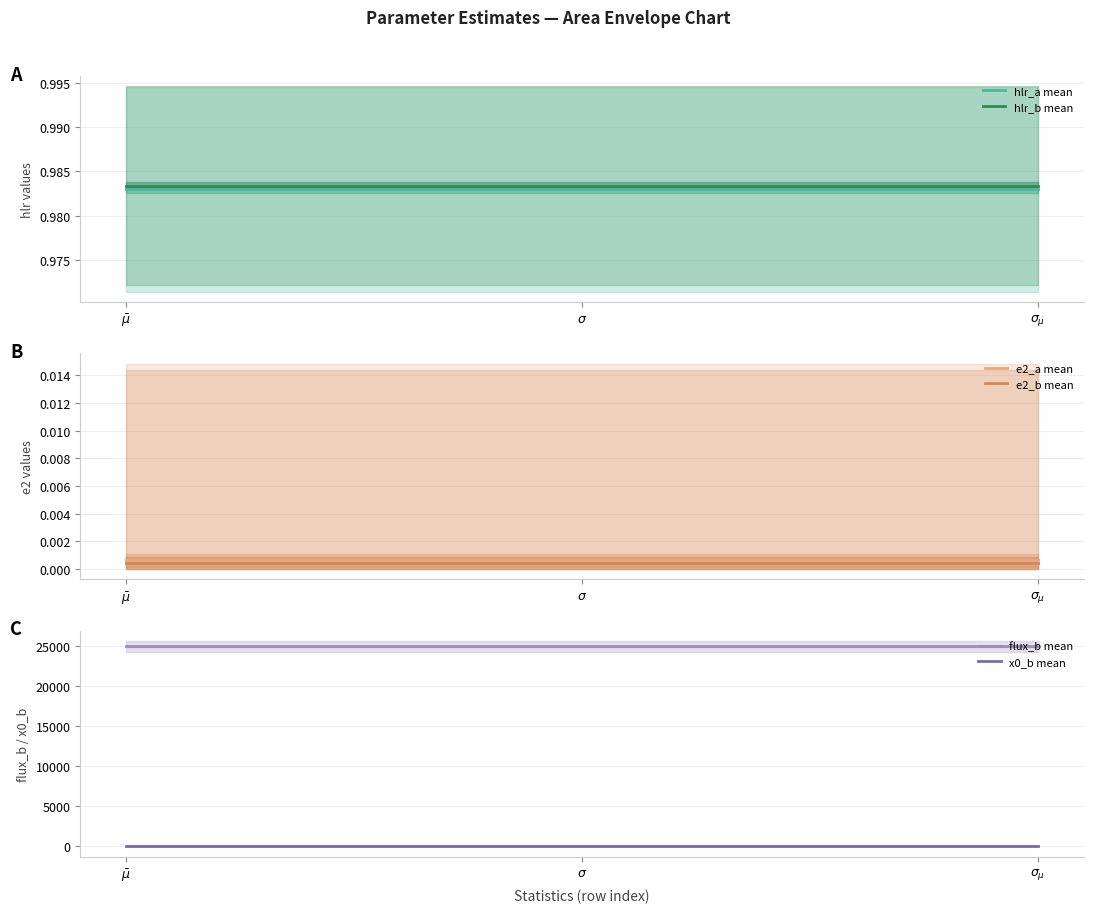

Is it true that e2_a mean equals 0.0 at $\sigma$?

True